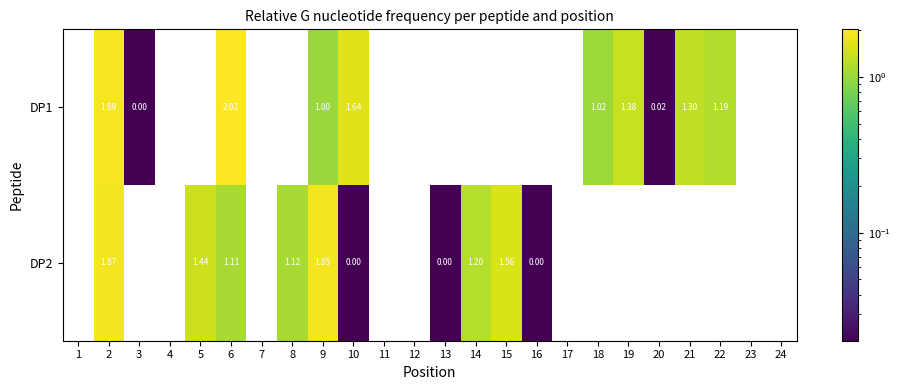

Is the value of DP1 at 10 greater than the value of DP2 at 5?

Yes